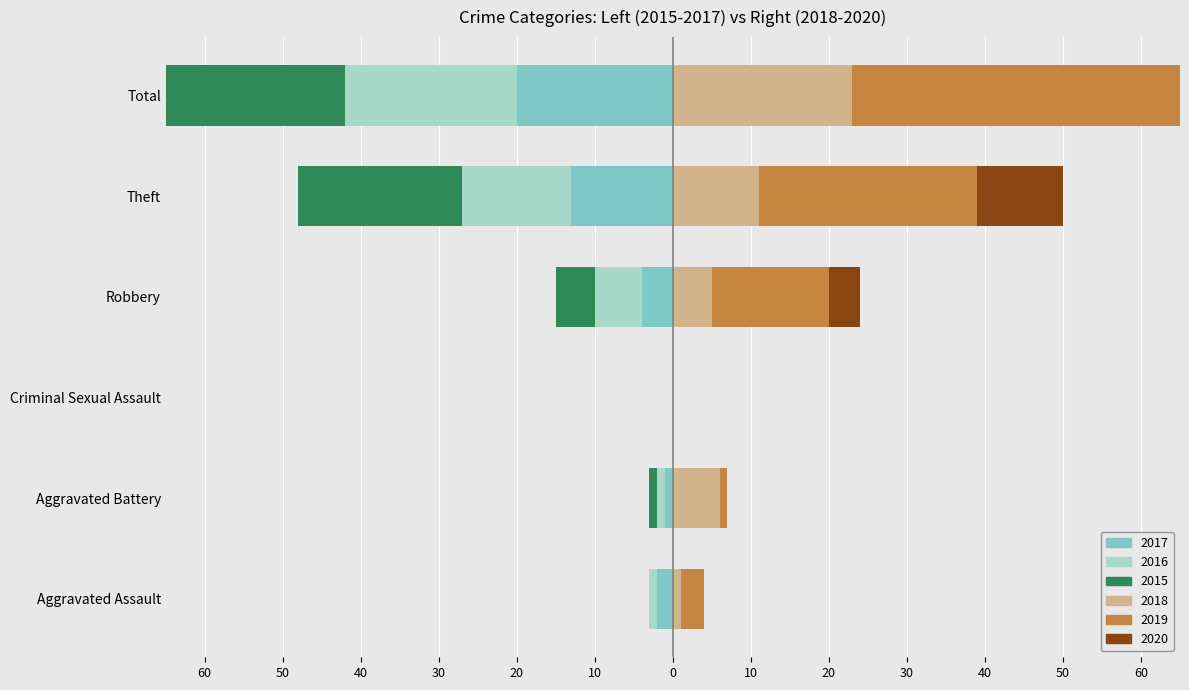

What is the difference between the maximum and minimum values in the 2016 series?

22